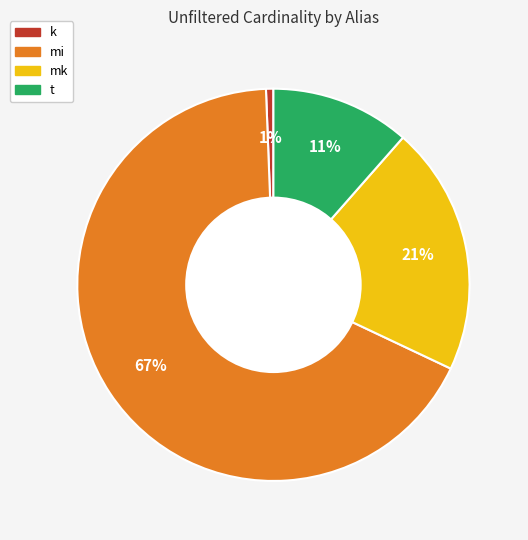

Which slice is the largest?

mi